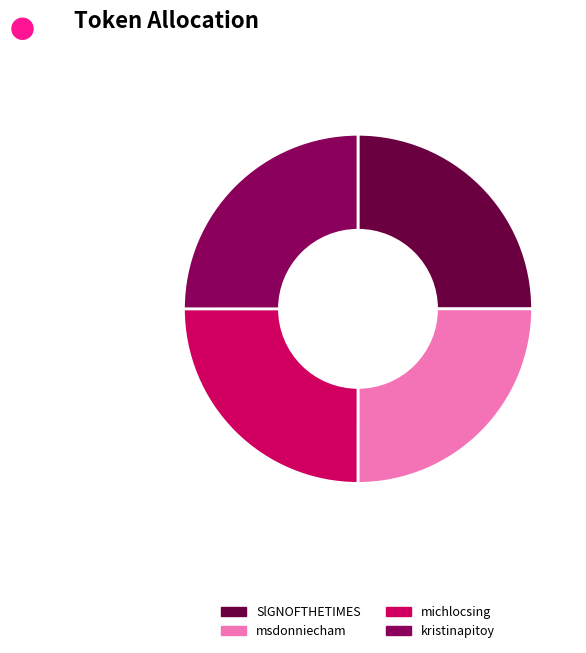

True or false: kristinapitoy accounts for 25% of the total.

True